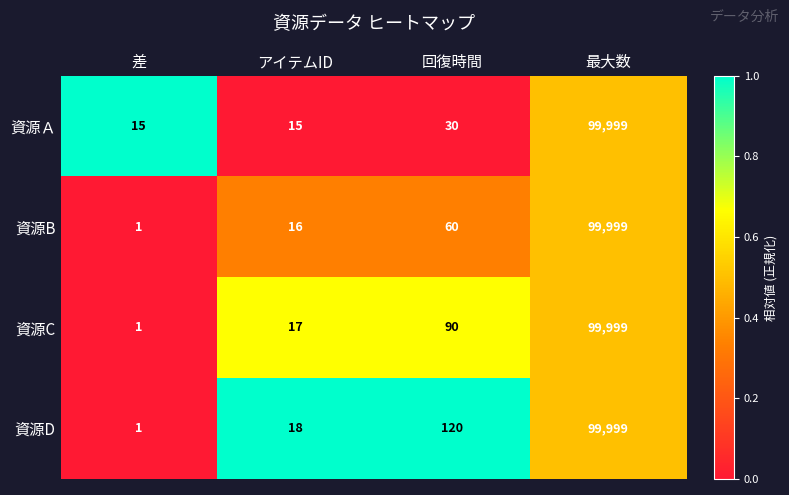

At which category is the sum across all series the highest?

最大数